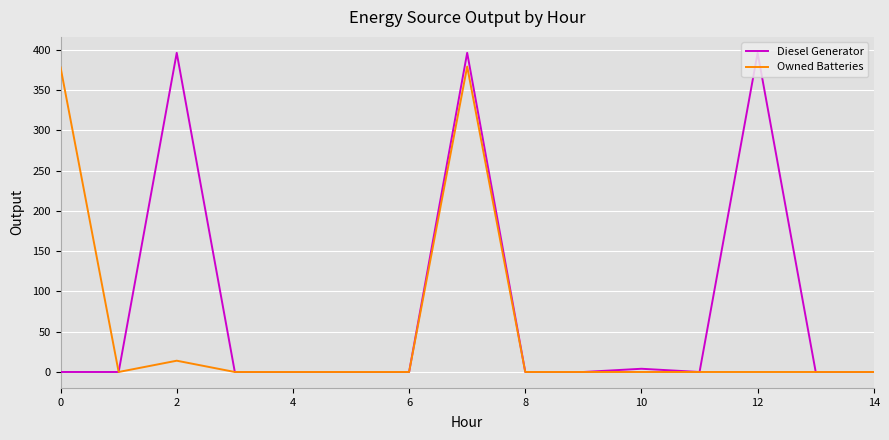

List the series in order of their overall mean, lowest first.

Owned Batteries, Diesel Generator